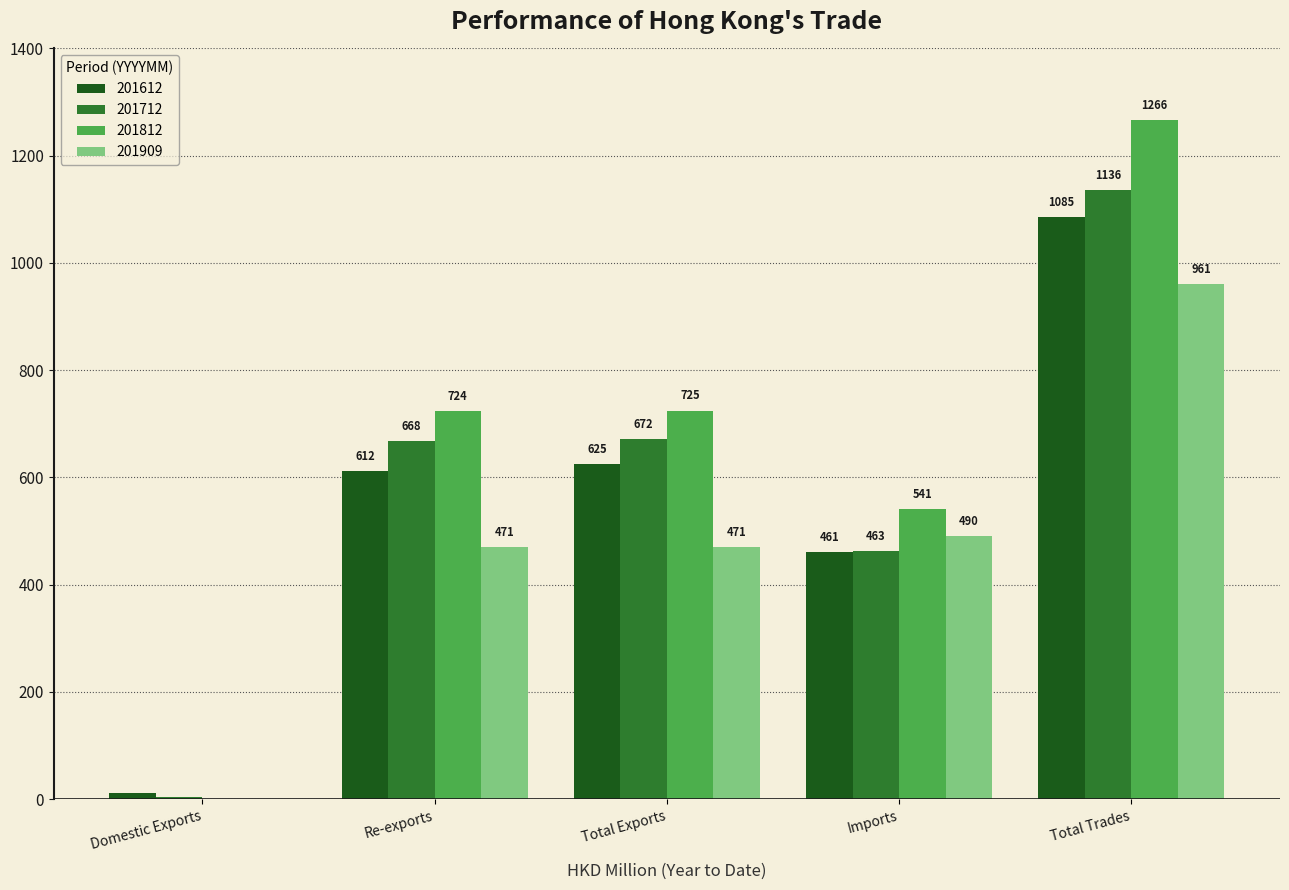

Where is 201712 nearest to the value 569?

Re-exports